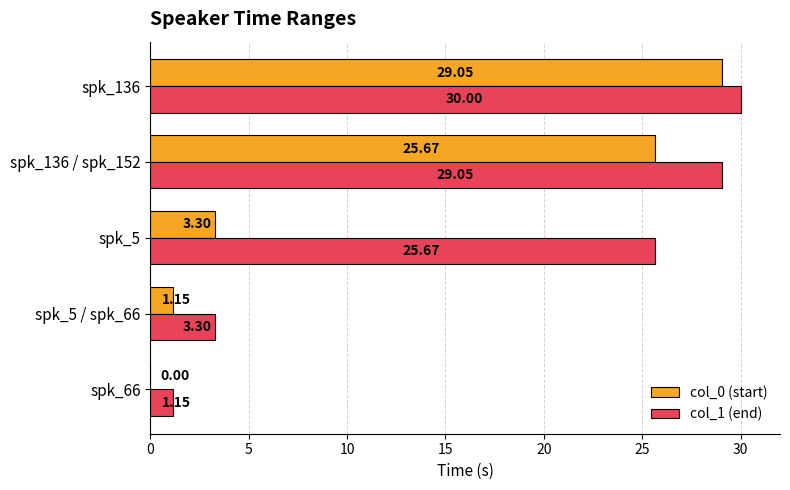

Between spk_66 and spk_5, which series saw the biggest shift?

col_1 (end)